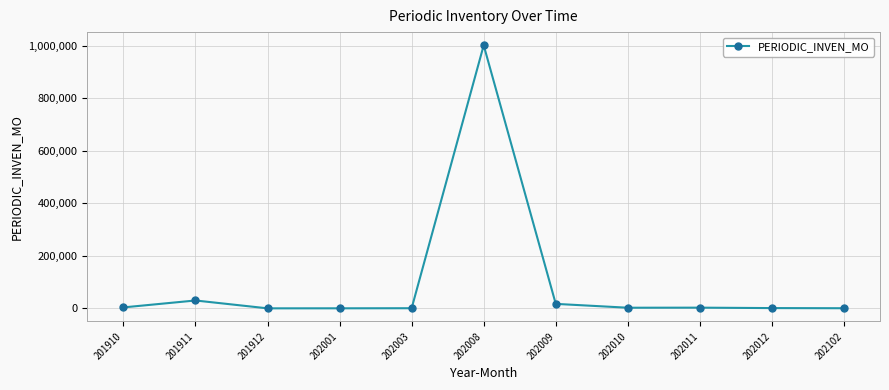

The value at 202008 is 1001182.4. True or false?

True